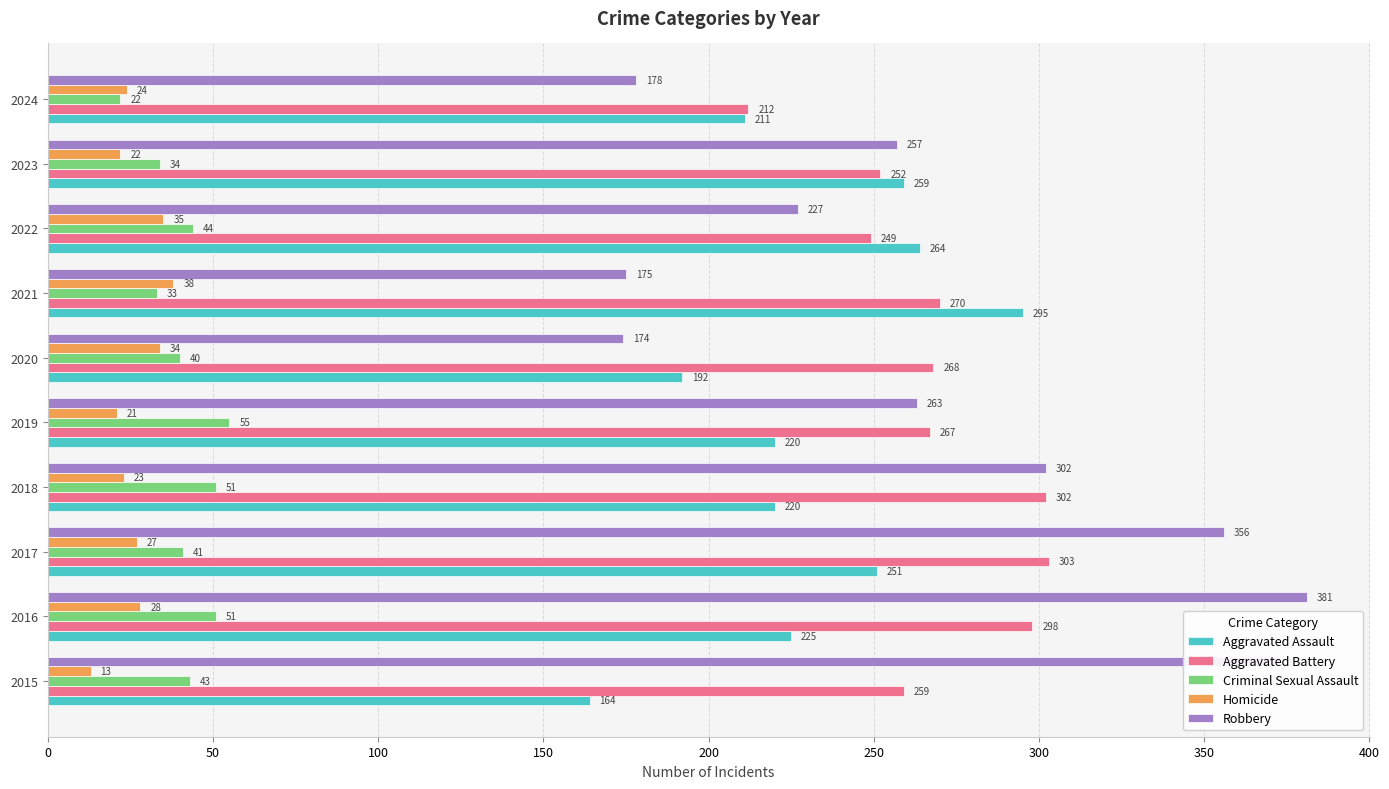

At which category is the sum across all series the highest?

2016